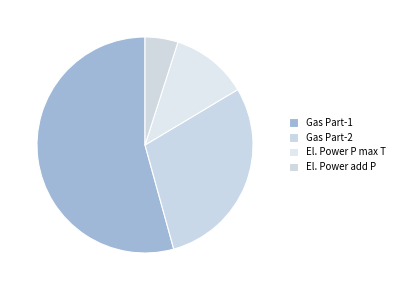

Rank the categories by value from highest to lowest.

Gas Part-1, Gas Part-2, El. Power P max T, El. Power add P